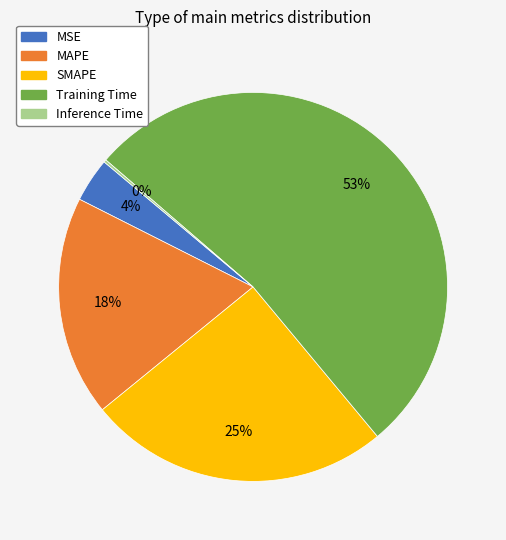

Is the sum of MSE and MAPE greater than half?

No